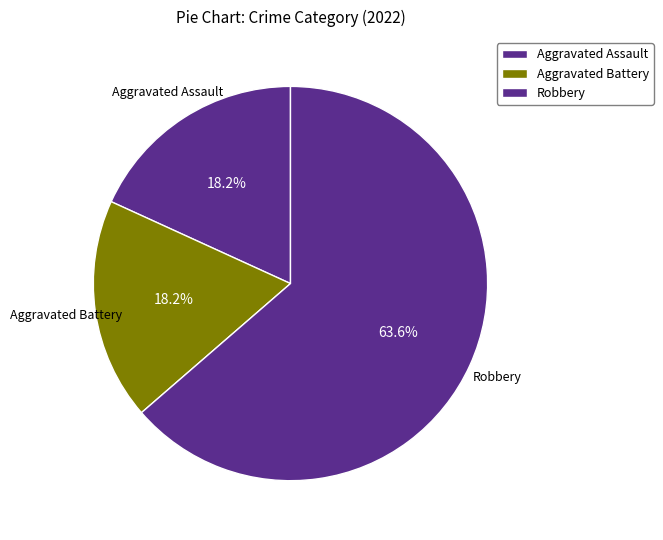

Which category accounts for the majority?

Robbery